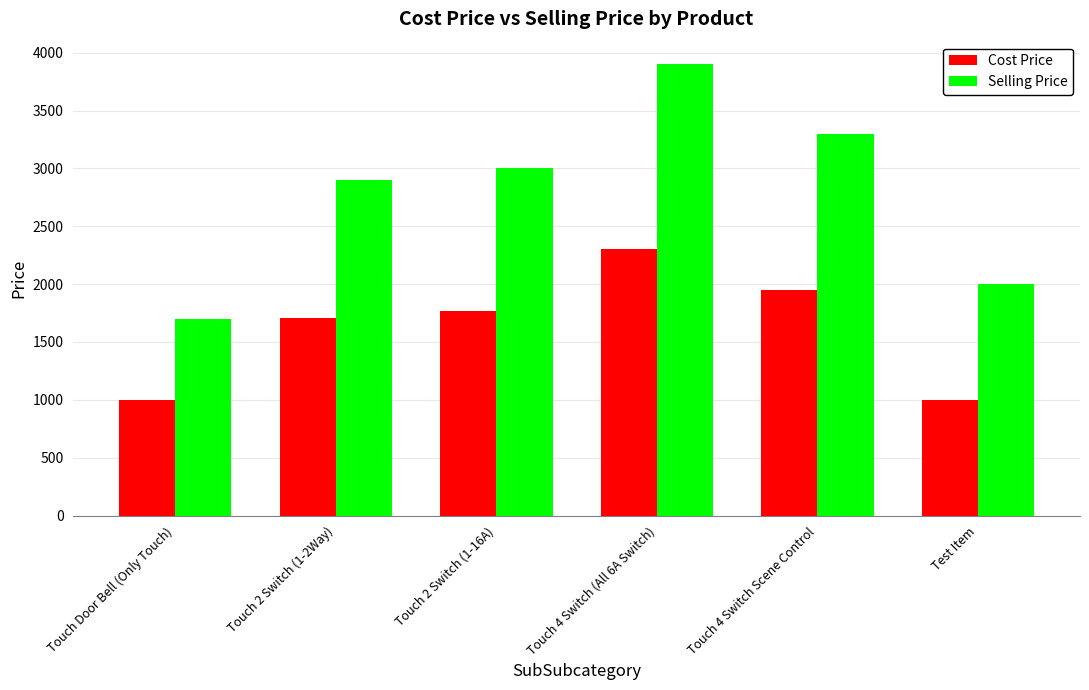

What is the lowest value of the Cost Price series?

1000